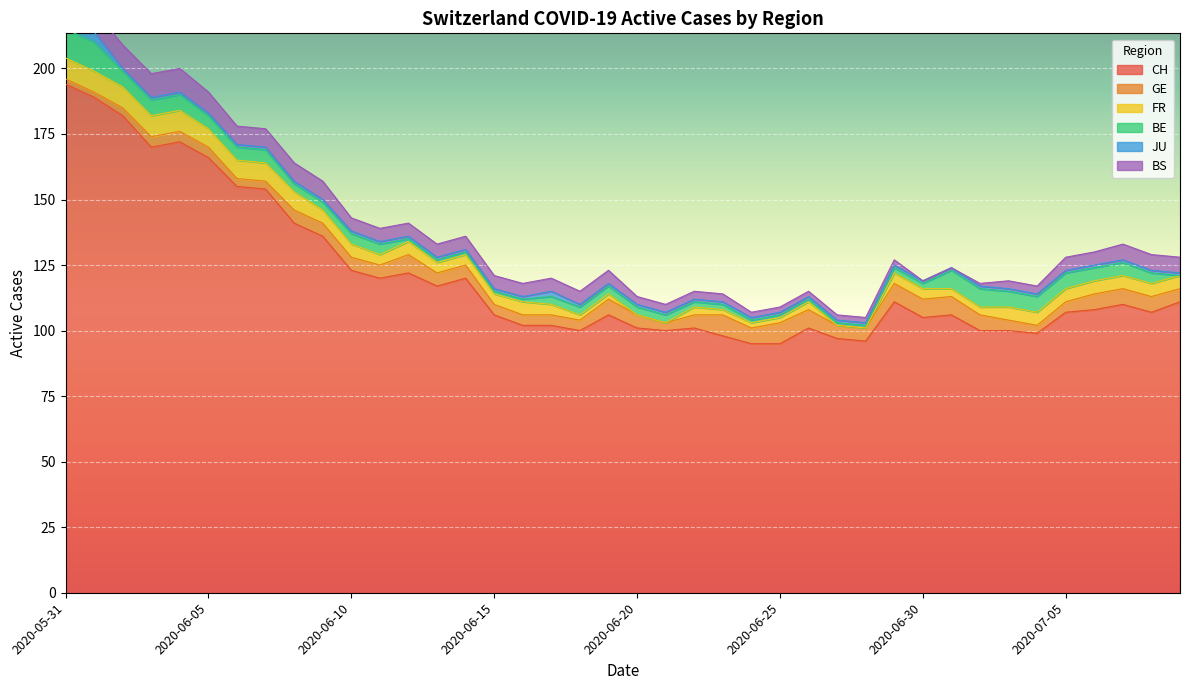

What is the spread (max minus min) of values at 2020-06-21?

100